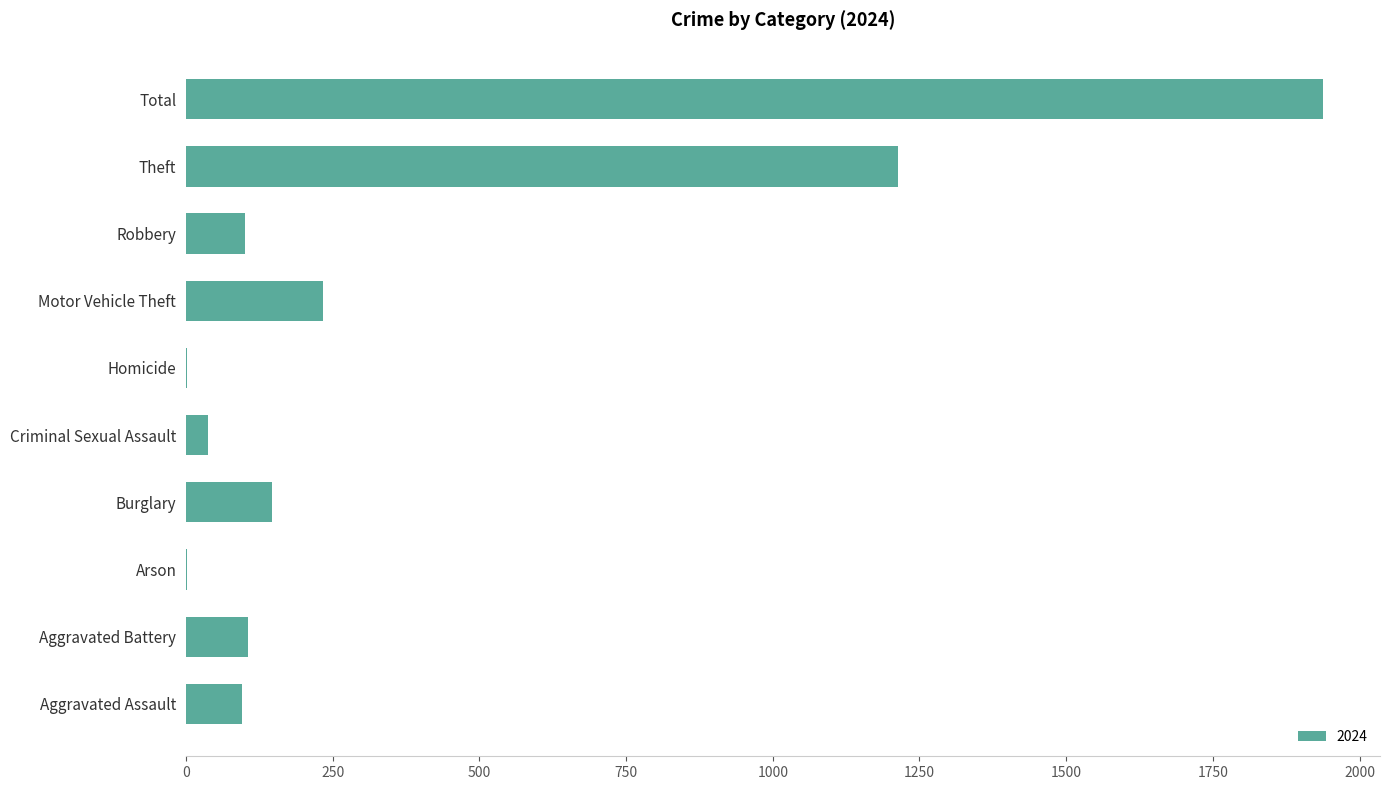

At which category does the chart reach its peak across all series?

Total